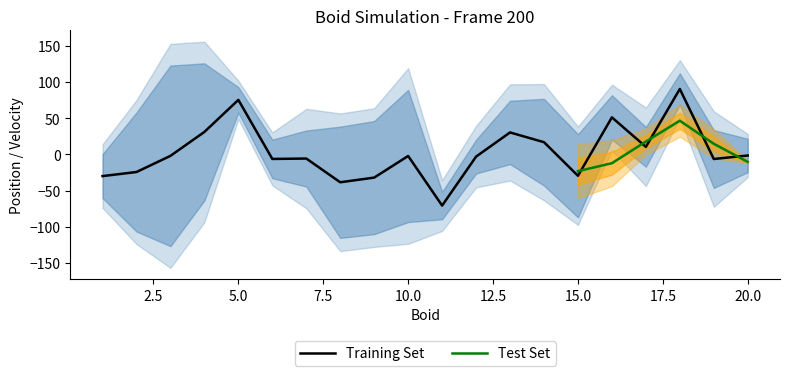

The value of Training Set at 5.0 is 75.1. True or false?

True